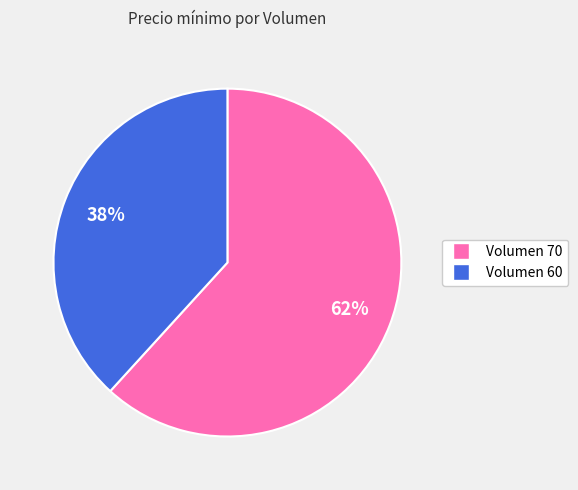

Rank the categories by value from lowest to highest.

Volumen 60, Volumen 70